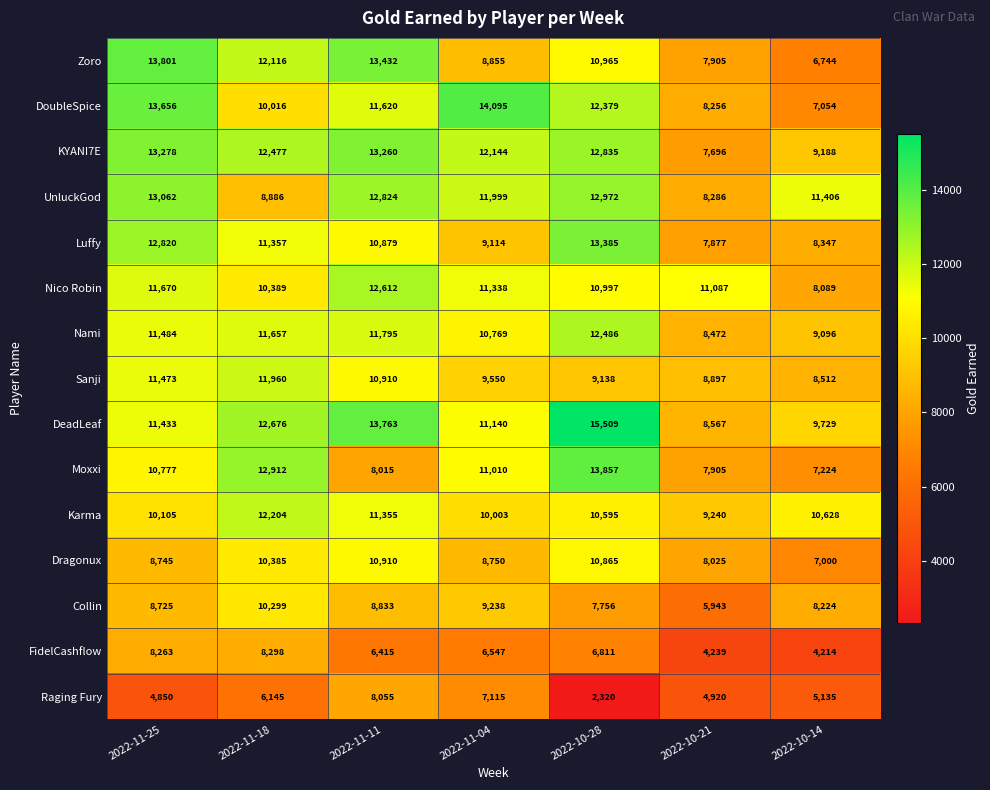

What is the average value of the Dragonux series?

9240